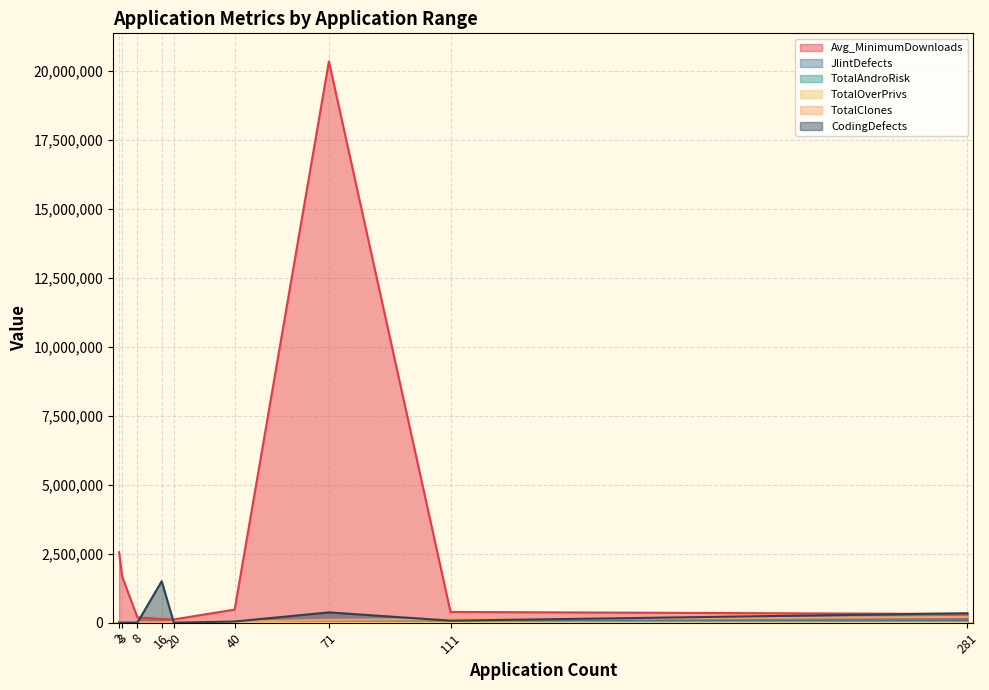

At which category does JlintDefects reach its first local valley?

7